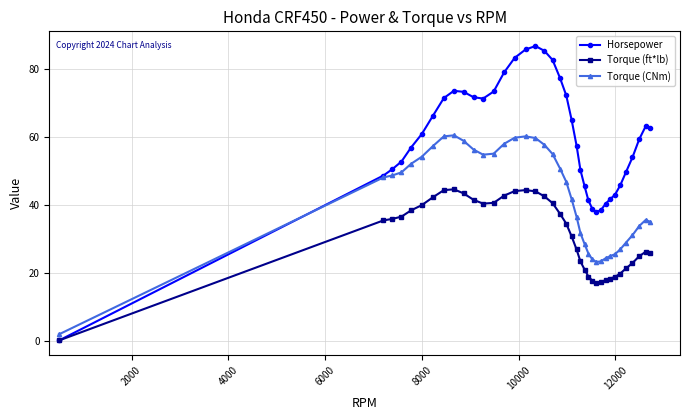

Which series has the largest total across all categories?

Horsepower